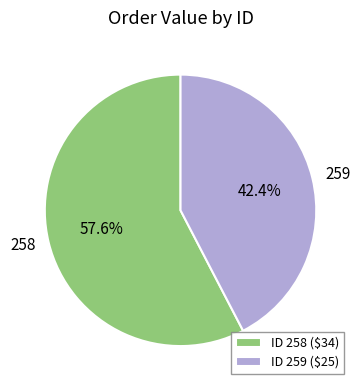

What percentage is NOT represented by ID 259 ($25)?

57.6%